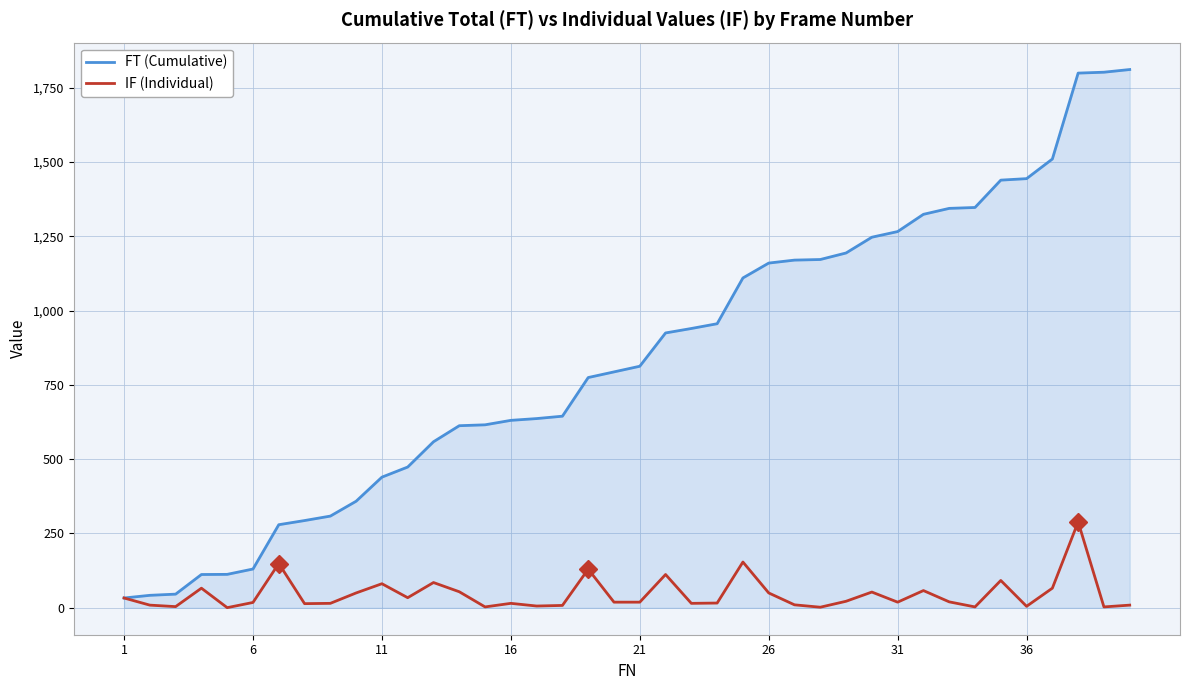

List the series in order of their peak value, highest first.

FT (Cumulative), IF (Individual)